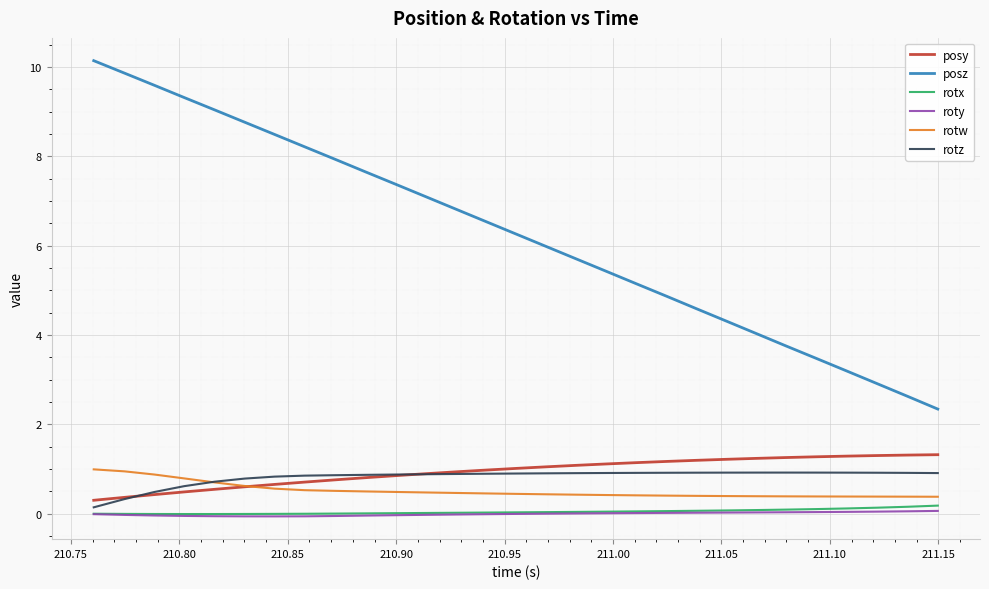

Which series has the largest total across all categories?

posz